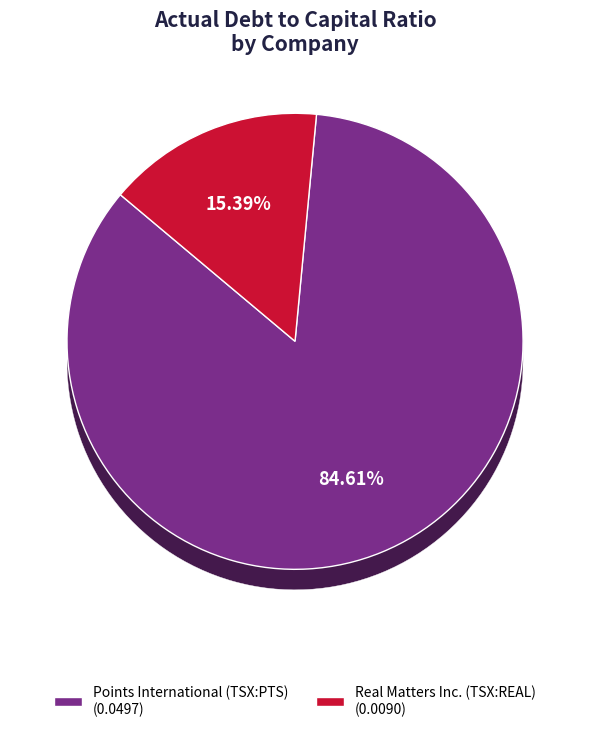

What percentage do Points International Ltd. (TSX:PTS) and Real Matters Inc. (TSX:REAL) together represent?

100.0%